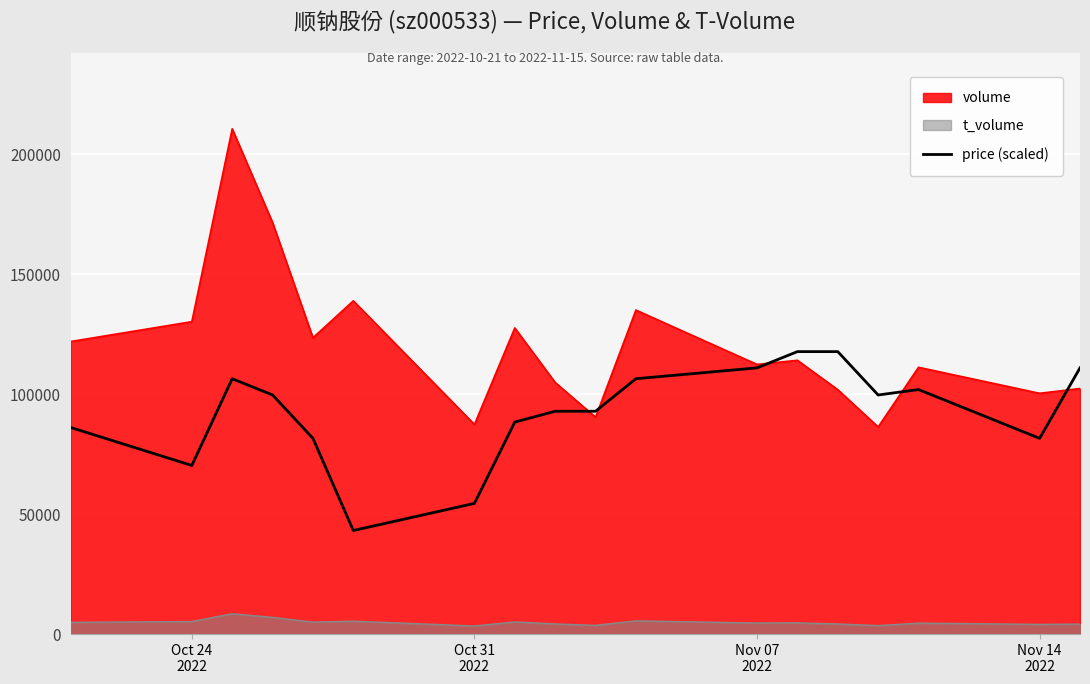

Reading left to right, transcribe all the data shown in this chart.

86109.5	70290.8	106447.9	99668.5	81589.9	43173.0	54472.1	88369.4	92889.0	92889.0	106447.9	110967.5	117747.0	117747.0	99668.5	101928.3	81589.9	110967.5